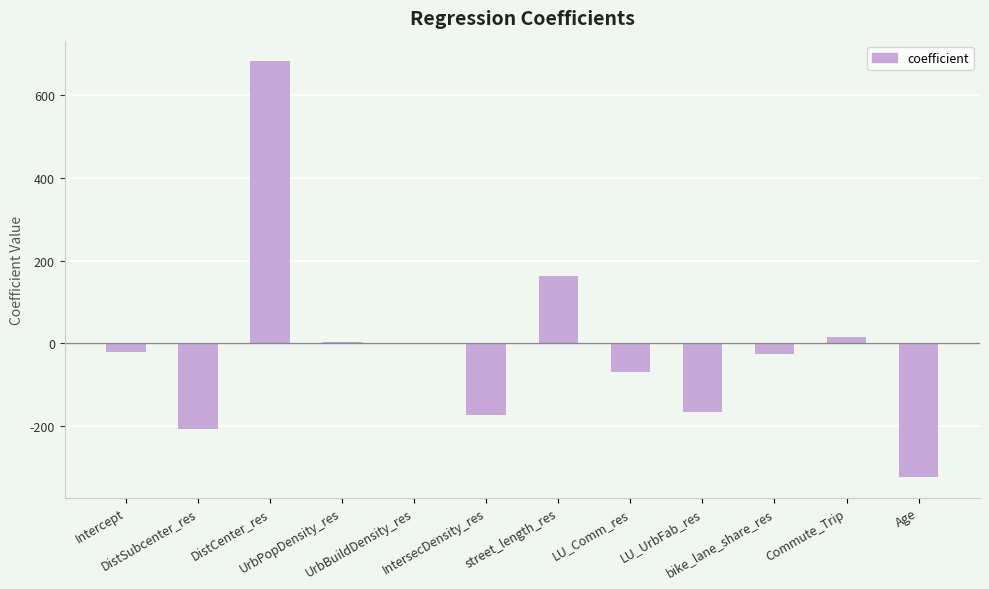

What is the maximum value shown in the chart?

682.1